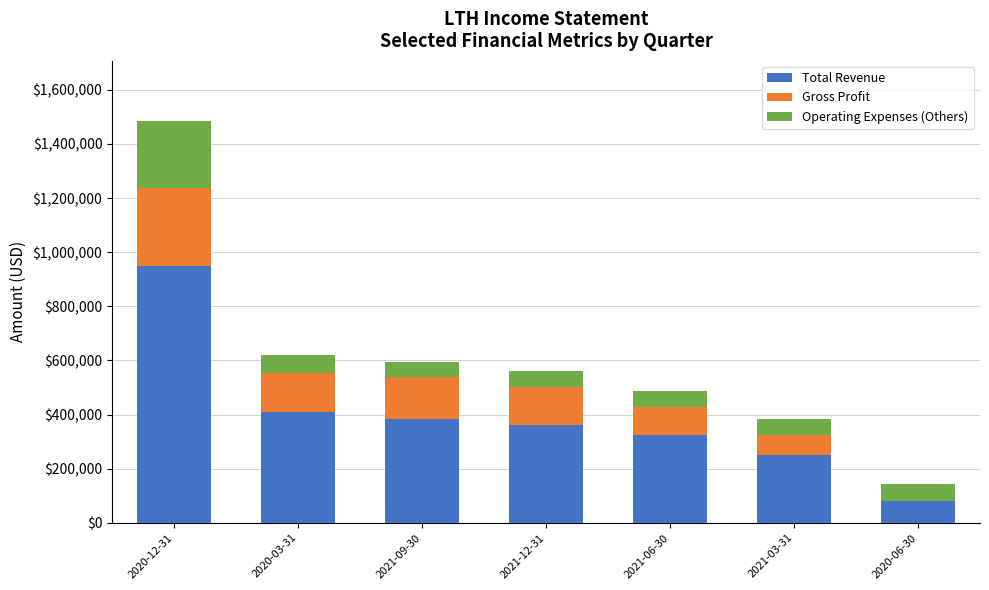

What is the highest value of the Total Revenue series?

948400